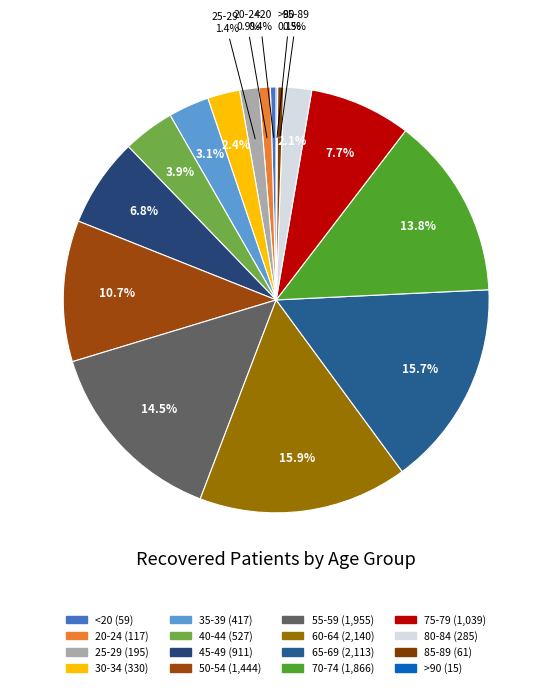

What is the largest slice in the pie chart?

60-64